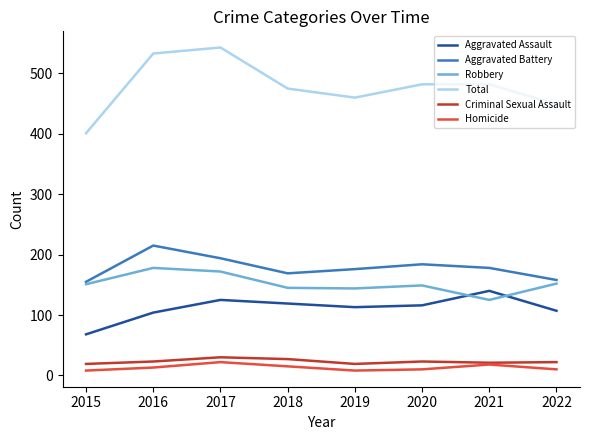

What is the lowest value of the Aggravated Assault series?

68